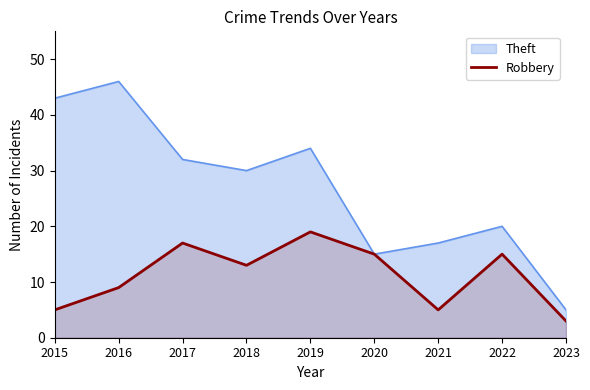

What is the total value across all series at 2016?

55